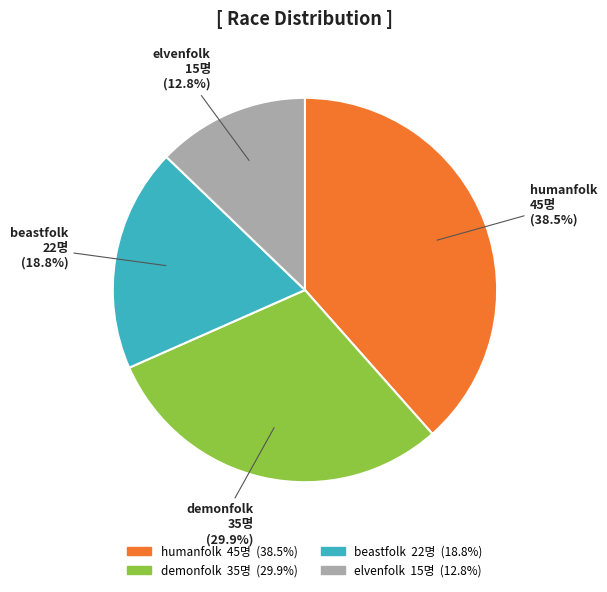

Rank the categories by value from highest to lowest.

humanfolk, demonfolk, beastfolk, elvenfolk